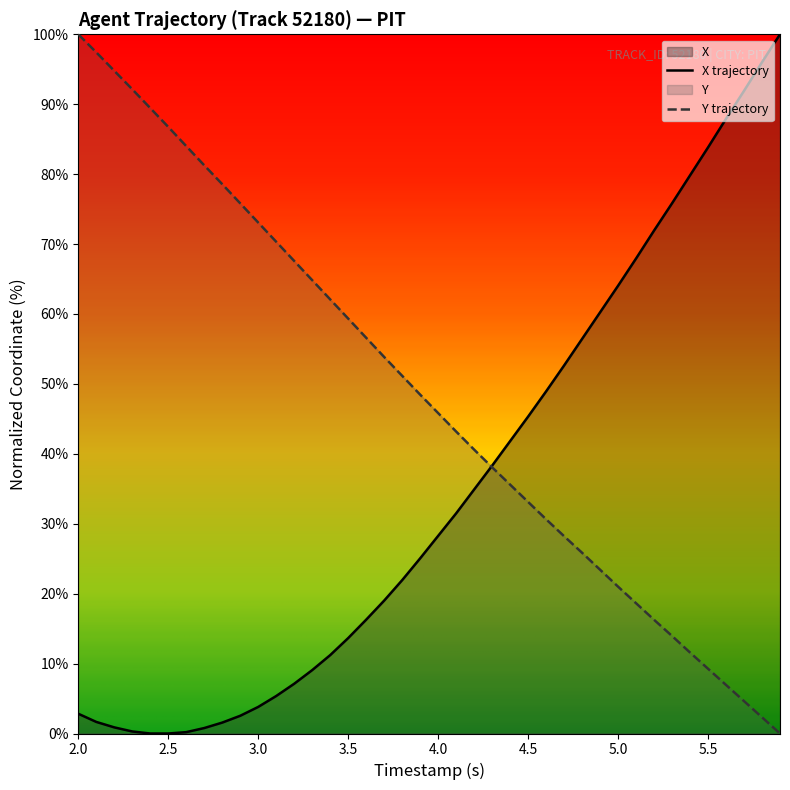

What is the difference between the second highest and second lowest values in the X series?

96.0